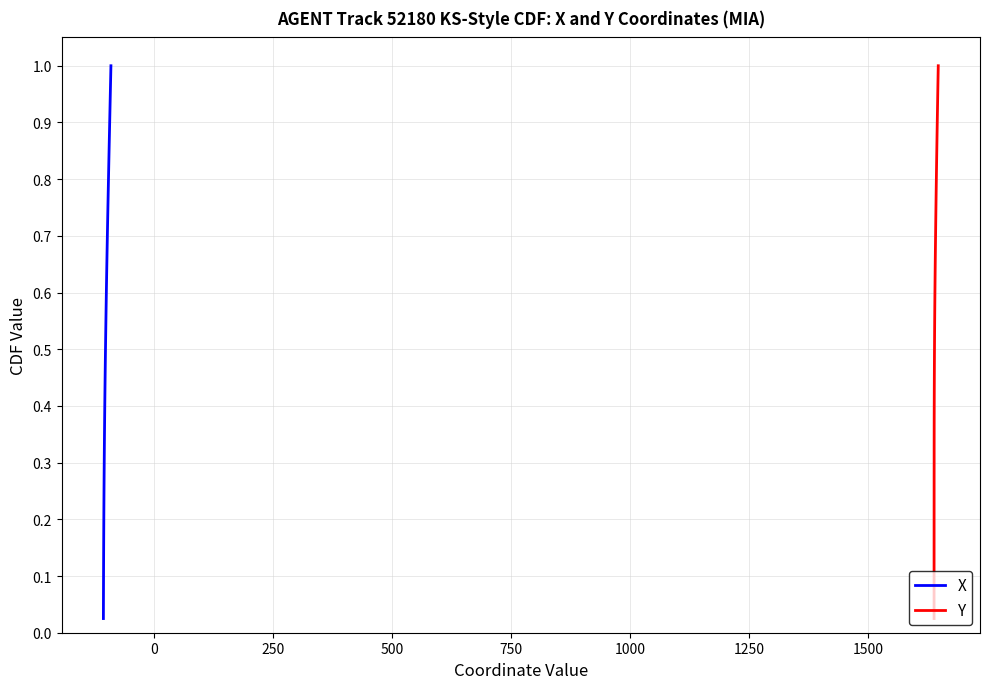

How many data points does each series have?

40